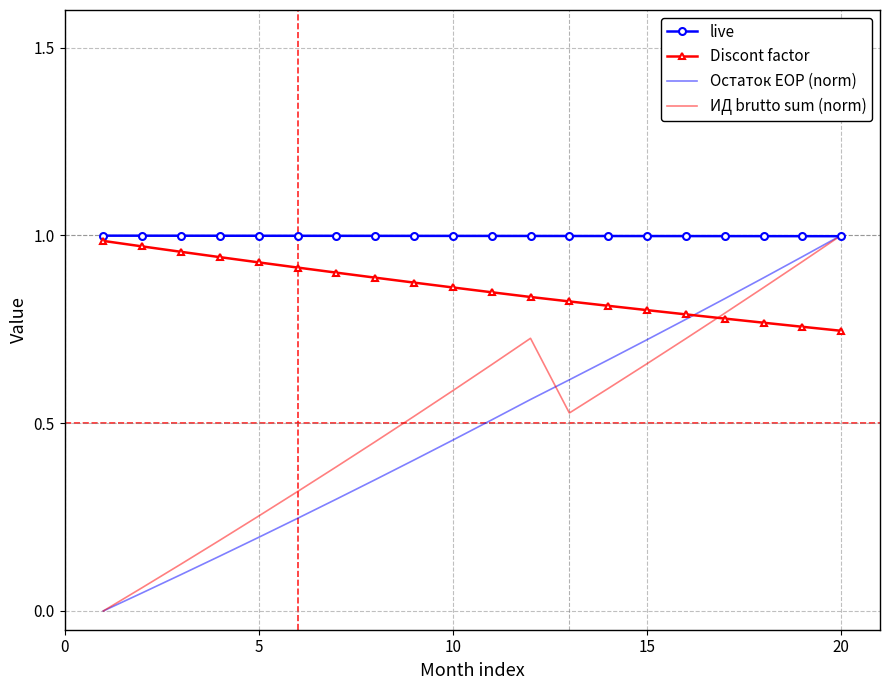

Which series has the largest total across all categories?

live